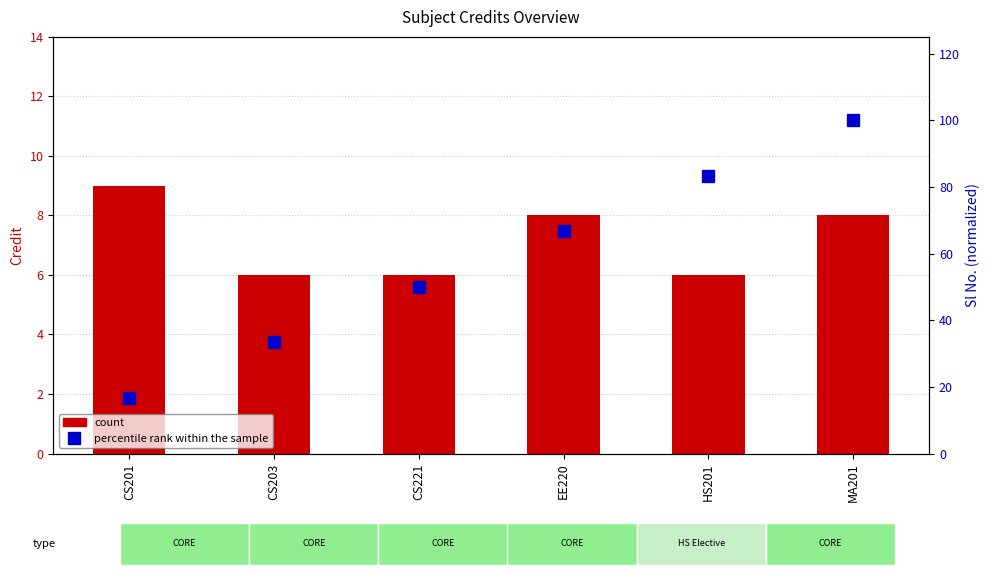

How many values in the count series exceed 8?

1